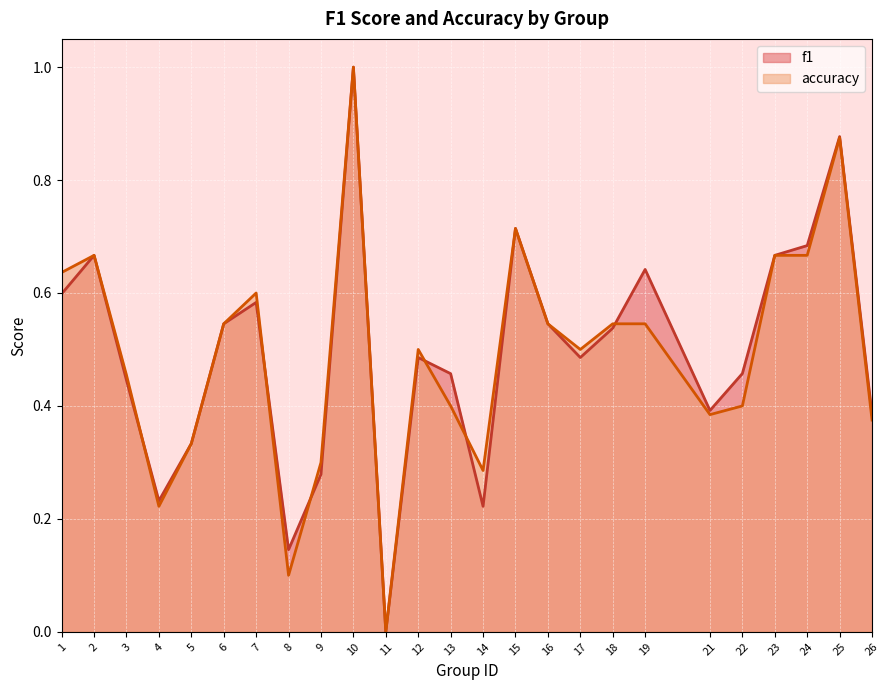

Read the accuracy value at 21.

0.4